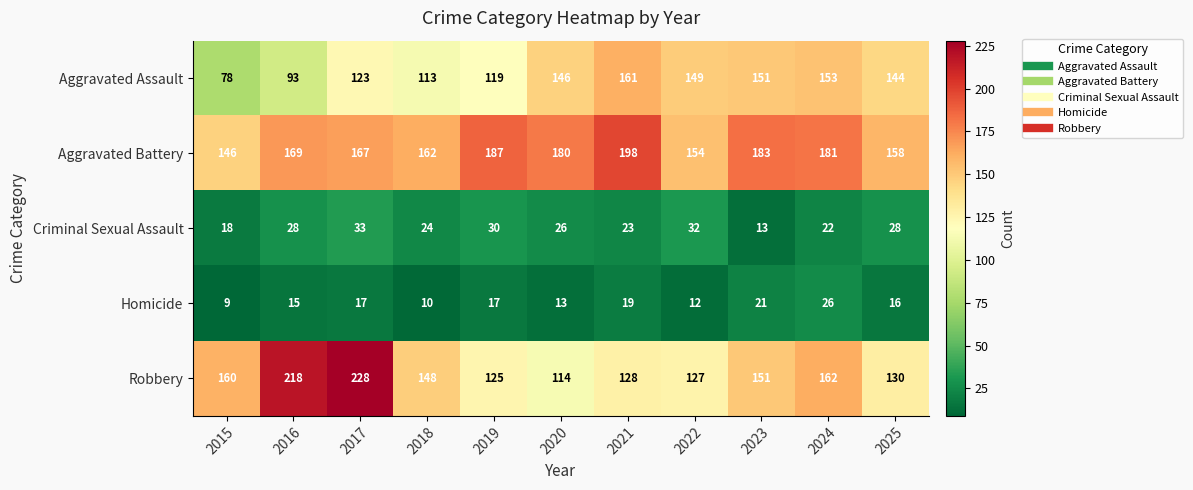

What is the total value across all series at 2021?

529